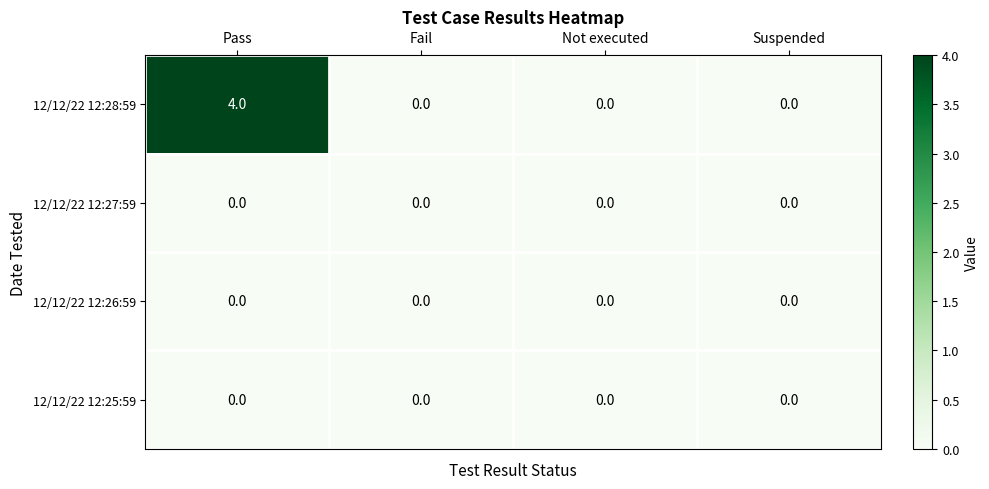

Count the number of data series in this chart.

4